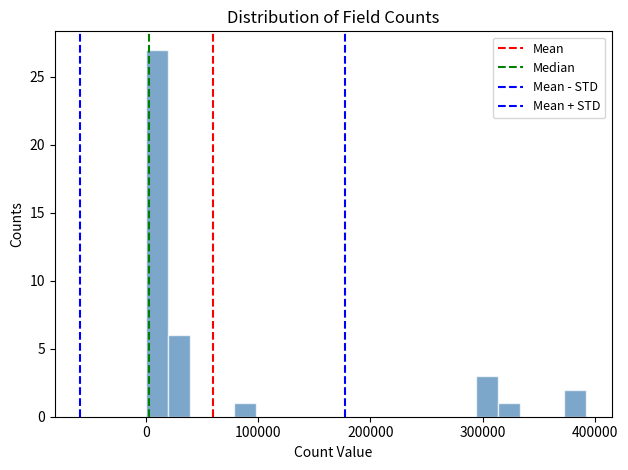

Around what value on the x-axis is the tallest bar? Give the approximate position of its centre, as read against the axis.

10000